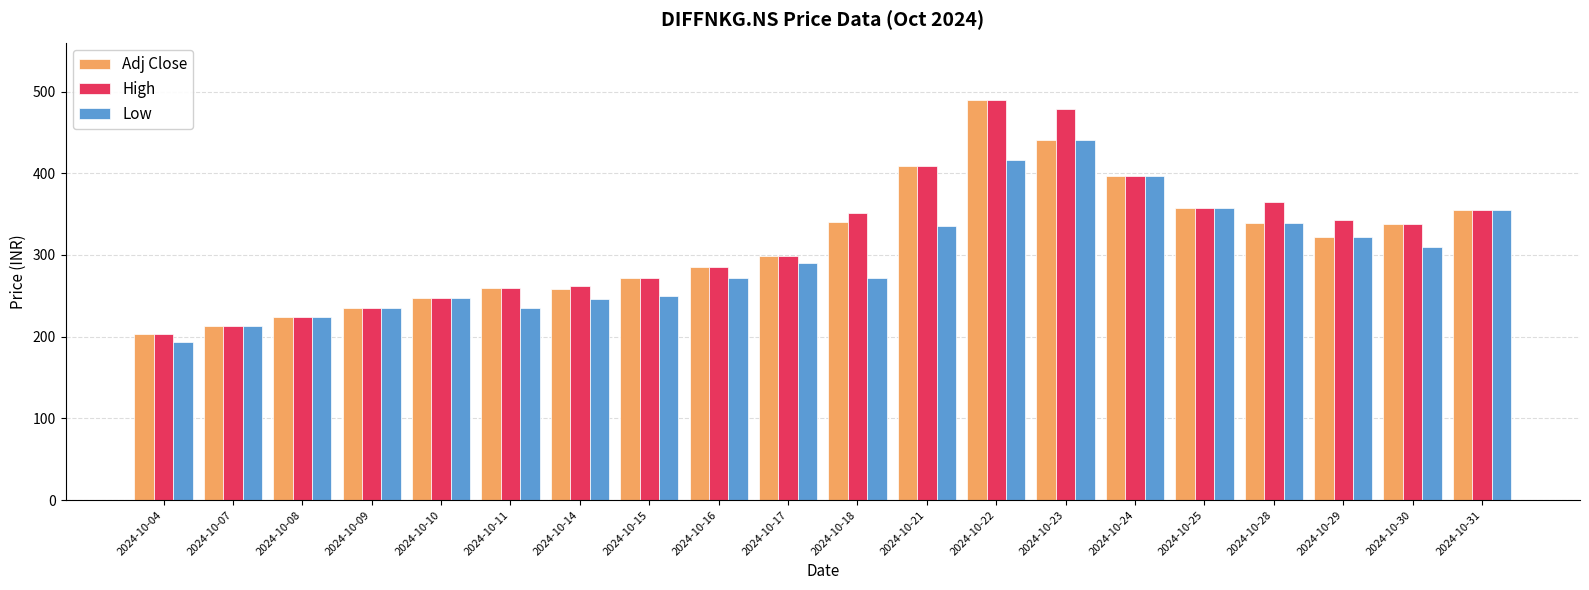

Which series has the largest total across all categories?

High